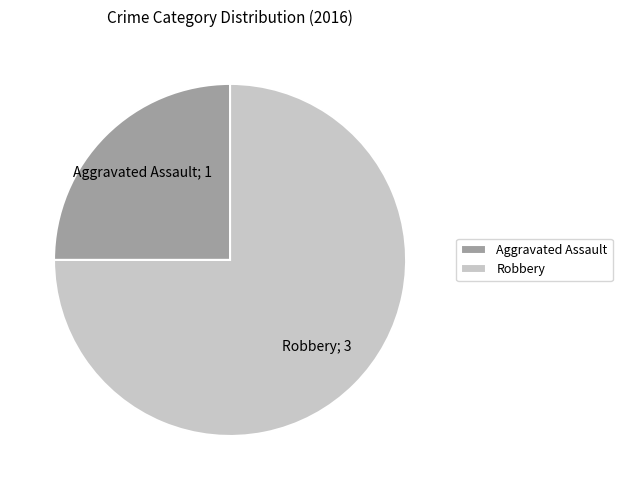

Which category has the biggest portion of the pie?

Robbery